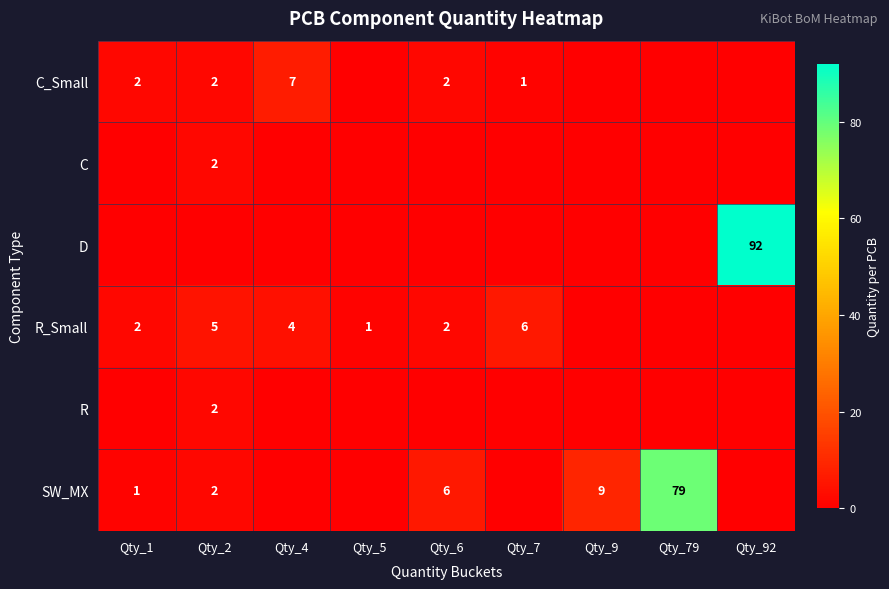

What is the difference between the SW_MX values at Qty_9 and Qty_2?

7